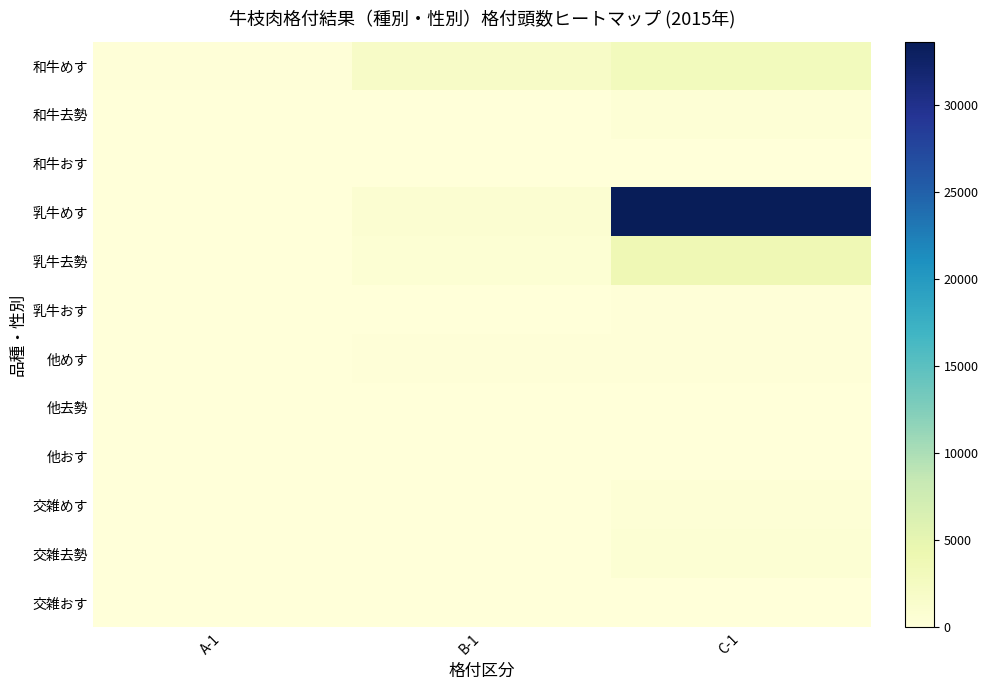

List the series in order of their peak value, lowest first.

他おす, 交雑おす, 他去勢, 和牛おす, 乳牛おす, 他めす, 交雑めす, 和牛去勢, 交雑去勢, 和牛めす, 乳牛去勢, 乳牛めす